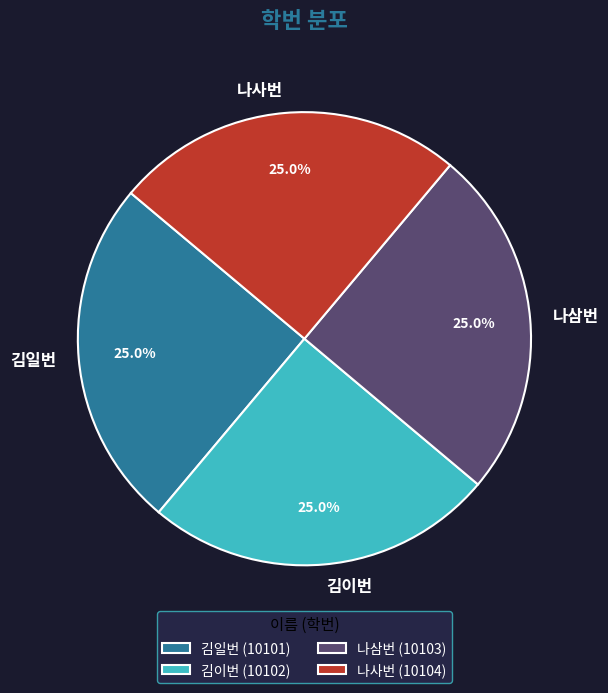

Is there a majority slice in this chart?

No